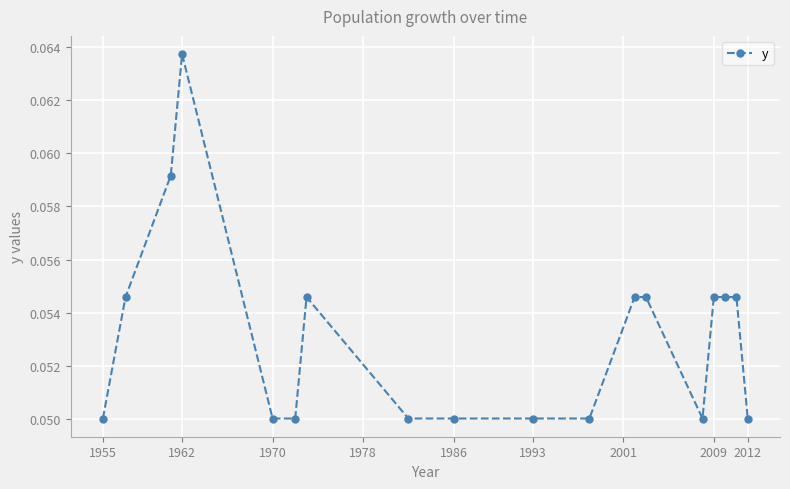

What is the sum of all values?

1.0